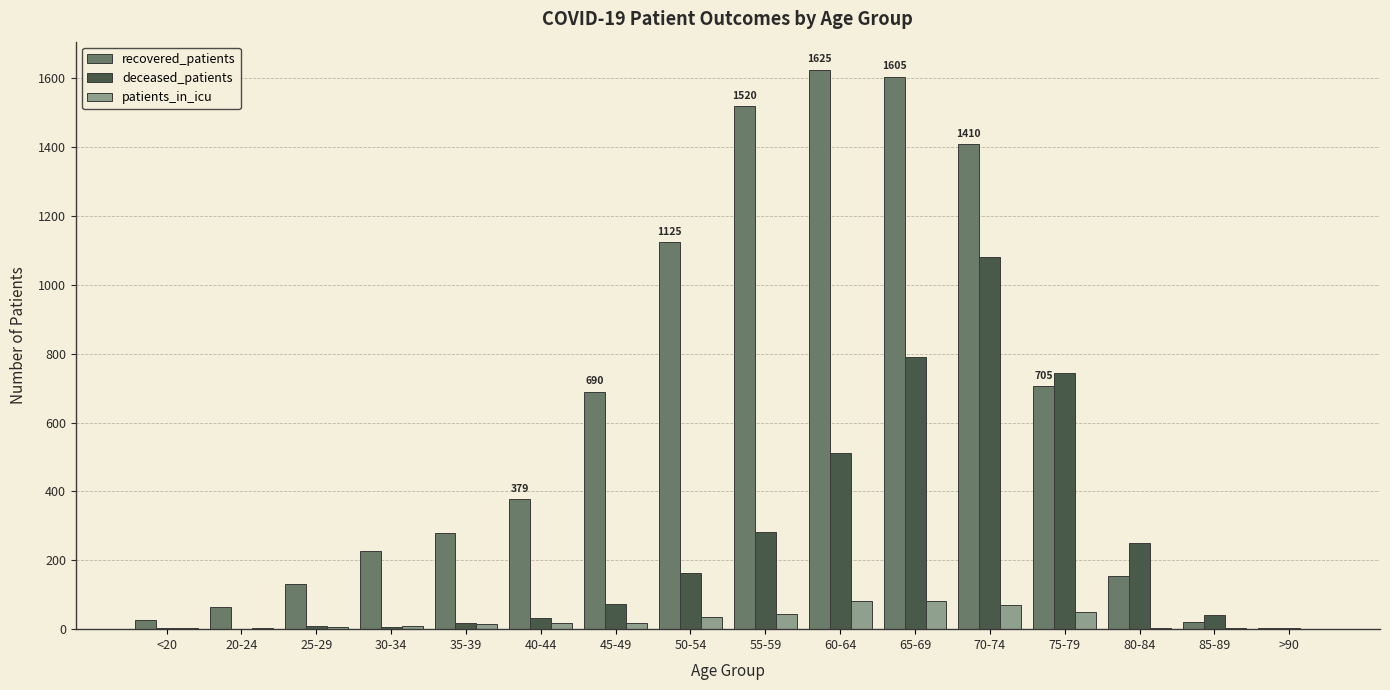

What is the maximum value shown in the chart?

1625